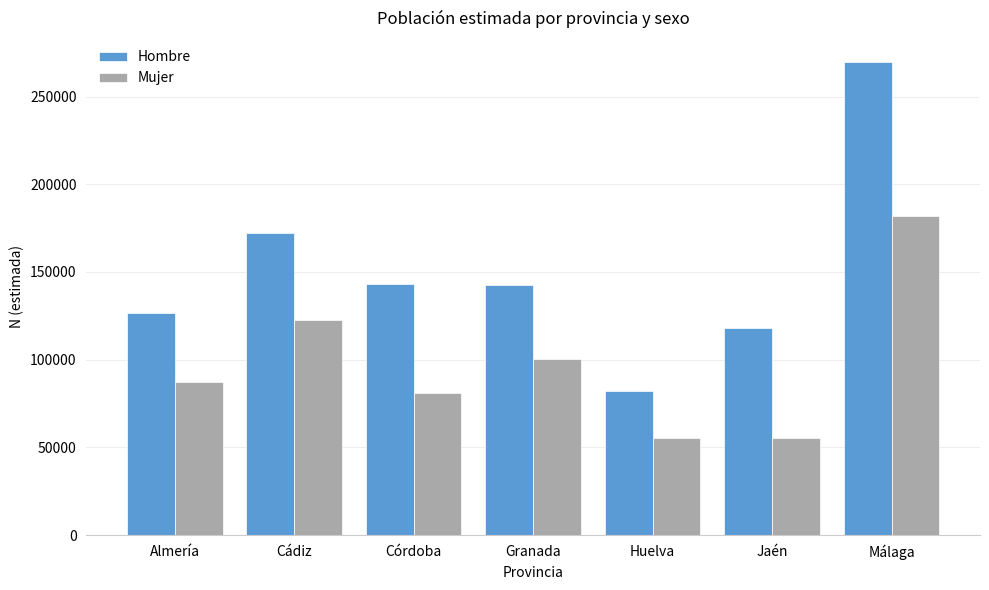

Where is Mujer nearest to the value 118677?

Cádiz